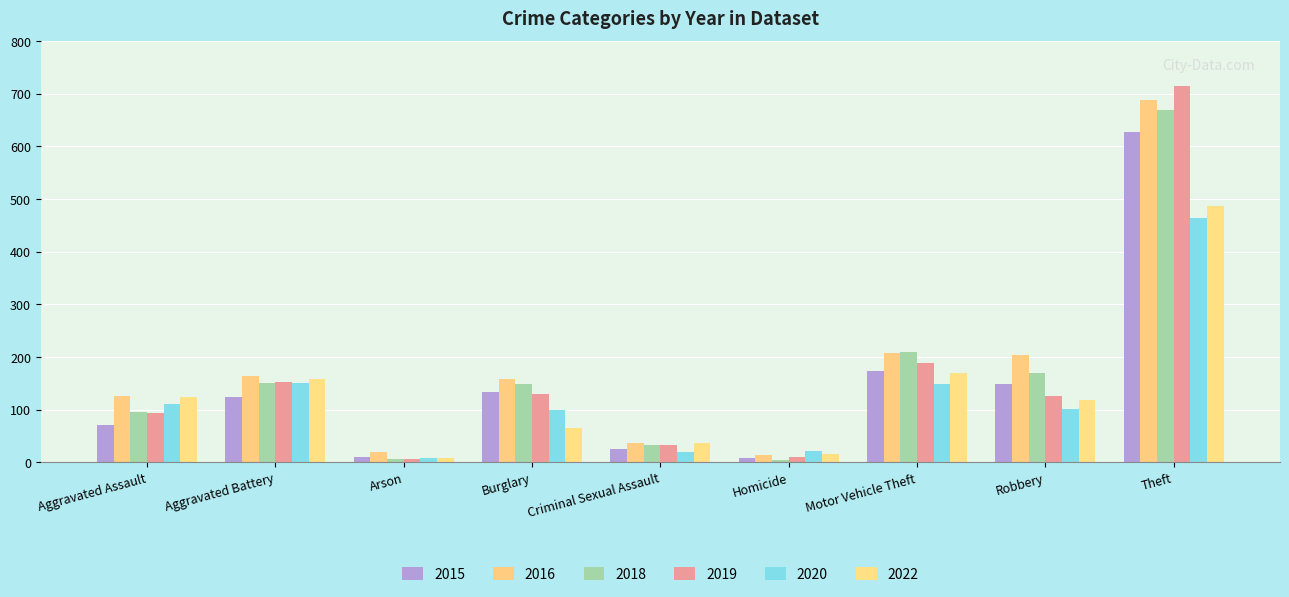

True or false: 2018 has a value of 5 at Homicide.

False